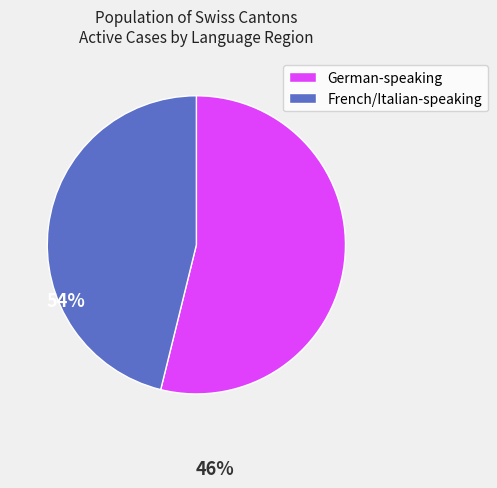

Is it true that French/Italian-speaking is 58% of the pie?

False